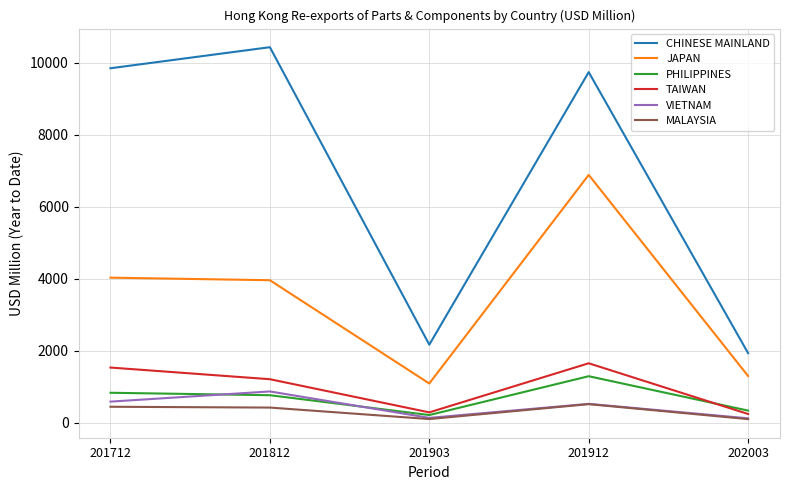

True or false: PHILIPPINES and JAPAN intersect in this chart.

False